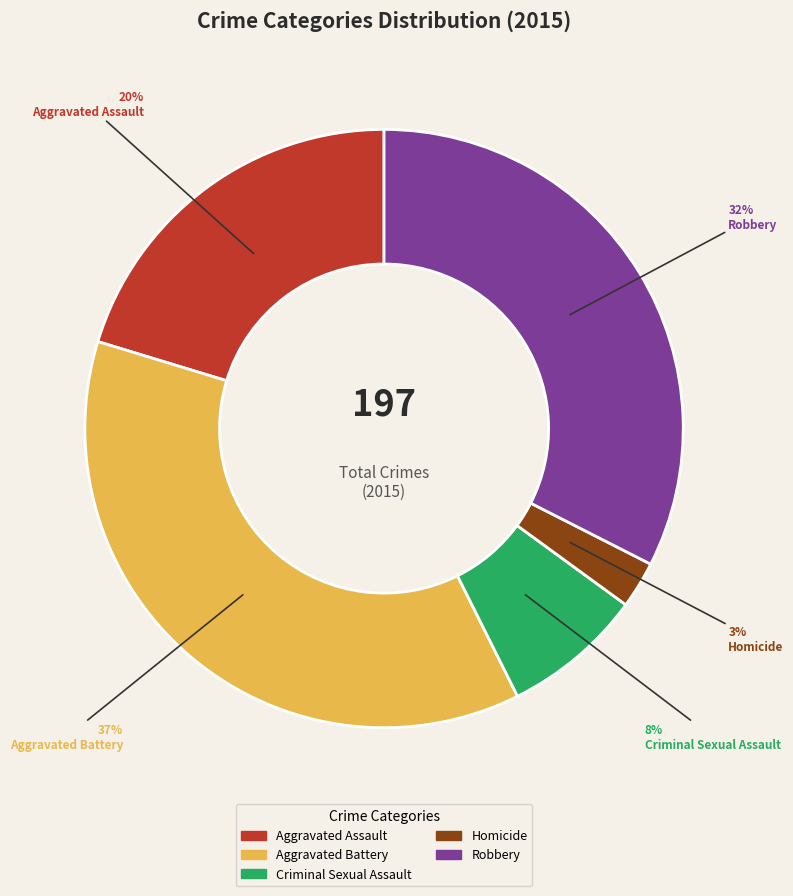

To the nearest percent, what is the average slice percentage?

20%